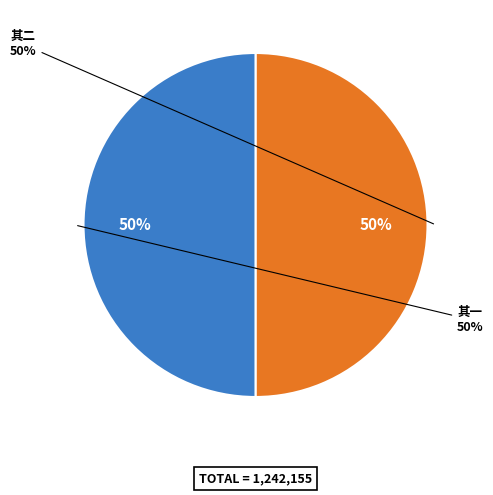

To the nearest percent, what is the combined percentage of 寓巨源溪堂万茂先从溉园至用韵答赠二首 其一 and 寓巨源溪堂万茂先从溉园至用韵答赠二首 其二?

100%